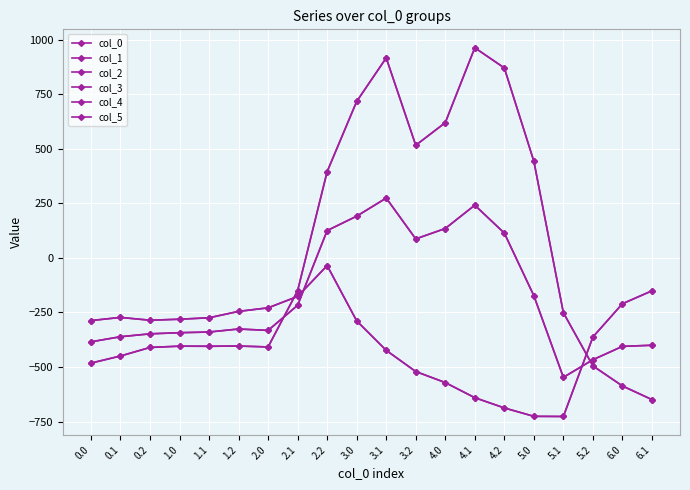

At which label does col_5 reach its peak?

2.2